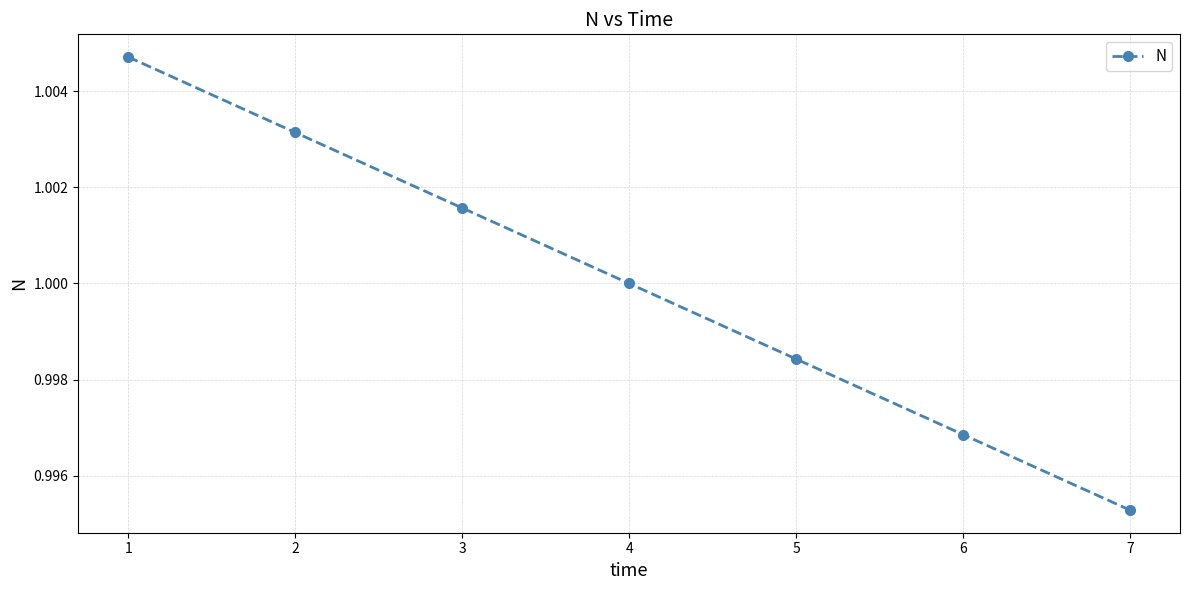

At which category does the chart reach its minimum across all series?

7